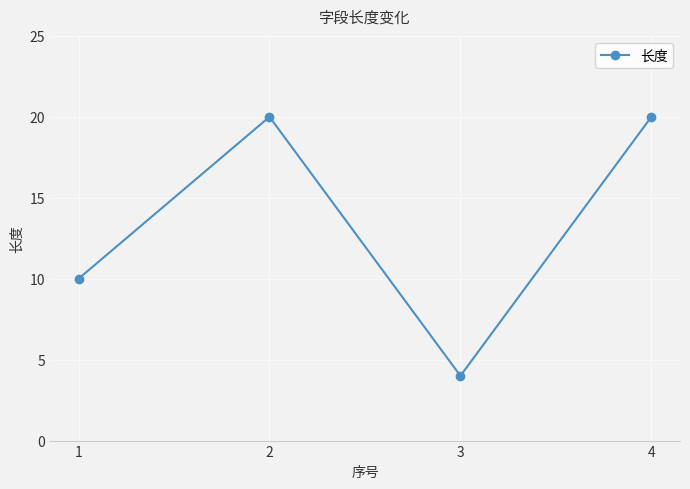

True or false: the data shows 4 at 3.

True